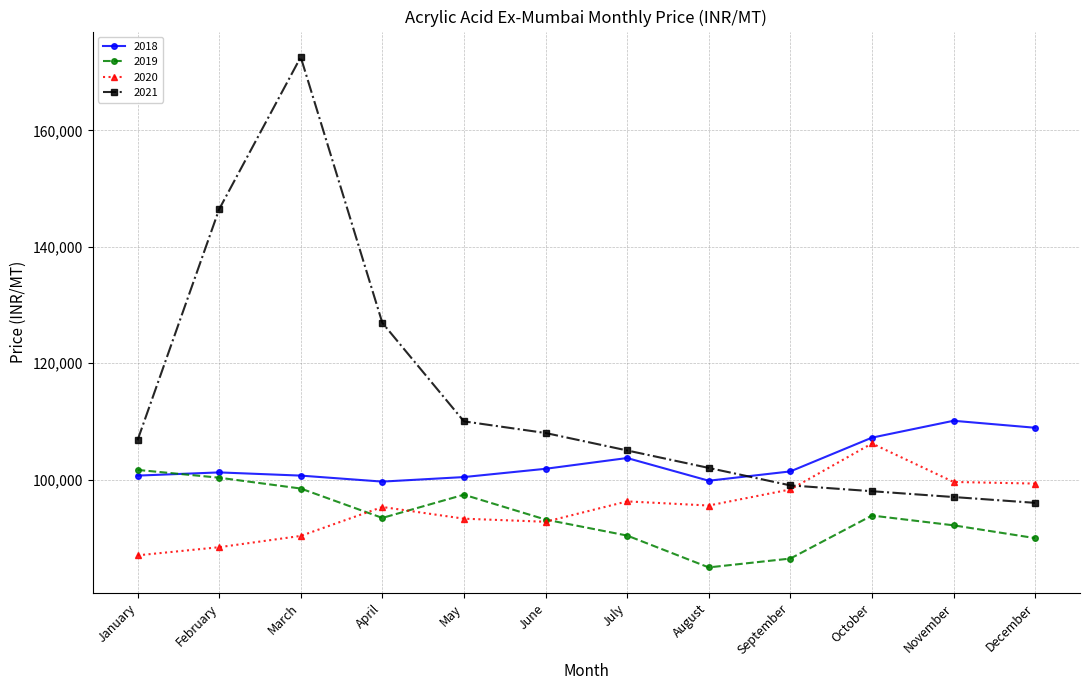

True or false: 2021 and 2019 cross at least once.

False